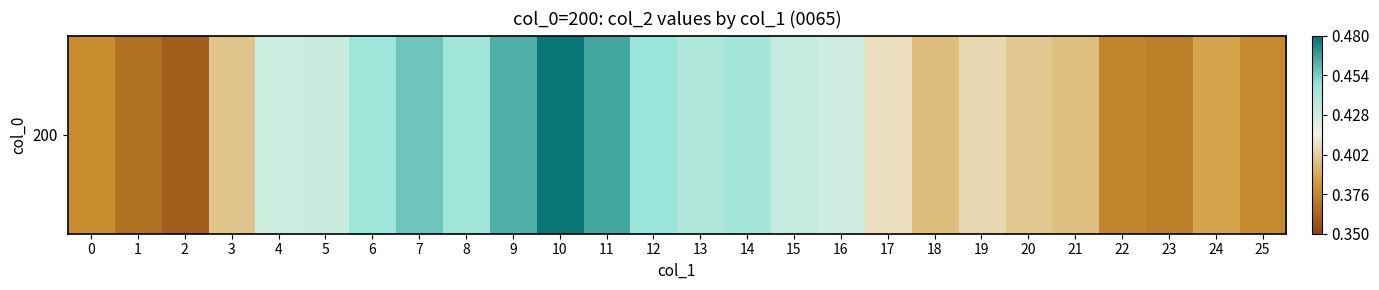

What is the average value?

0.4